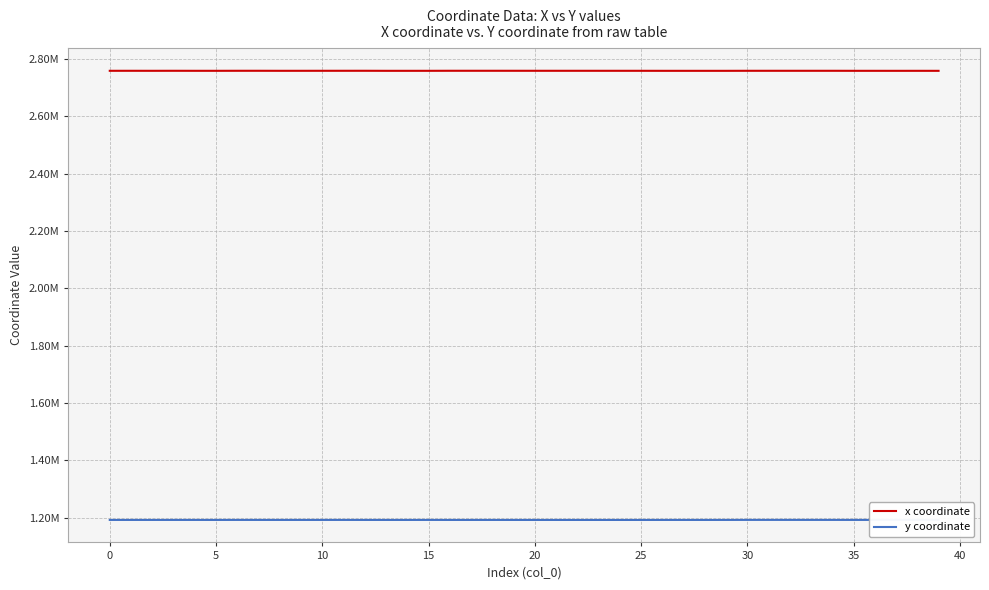

Which series has the widest spread of values?

y coordinate